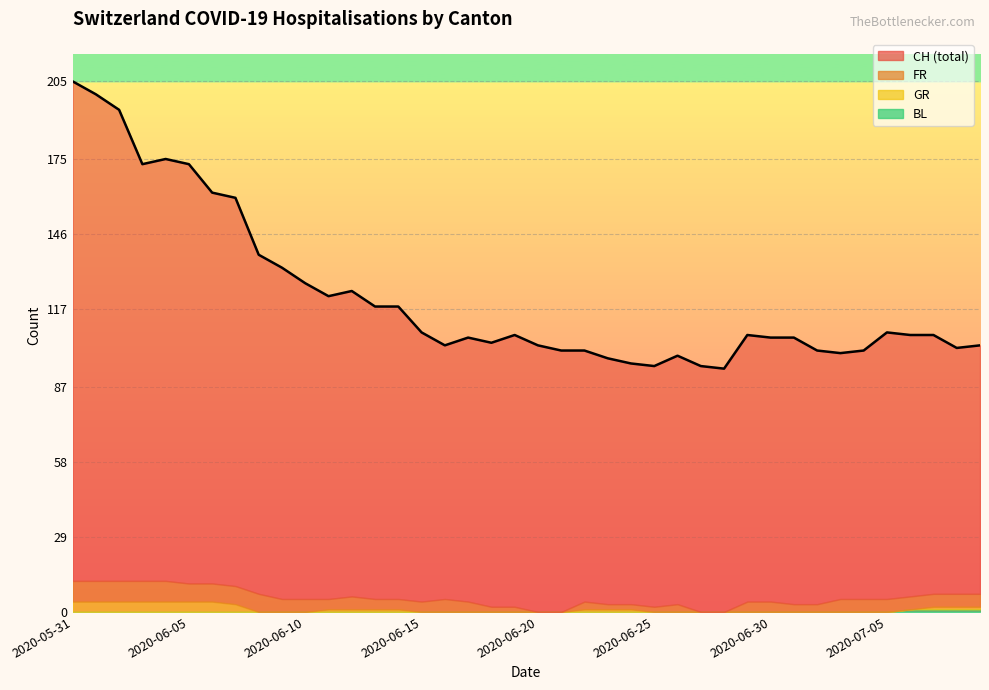

Between 2020-06-04 and 2020-06-13, which is larger?

2020-06-04